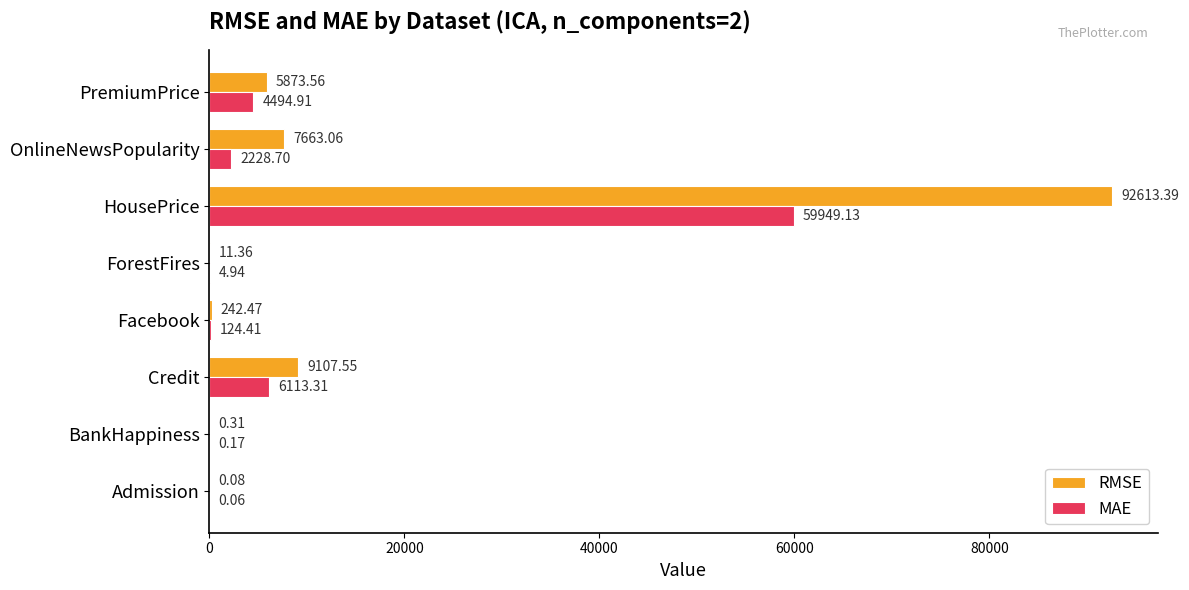

Count the number of categories in the chart.

8